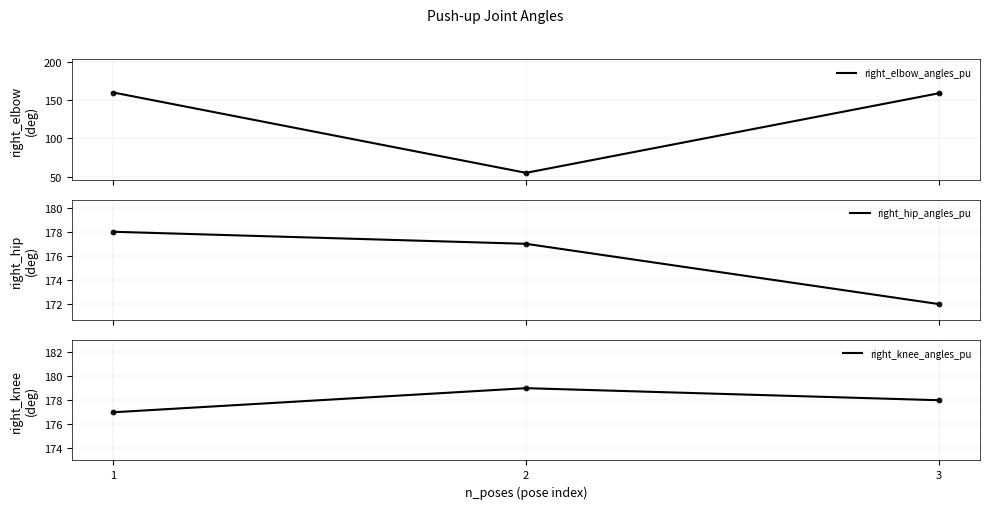

At how many categories does at least one series exceed 170?

3